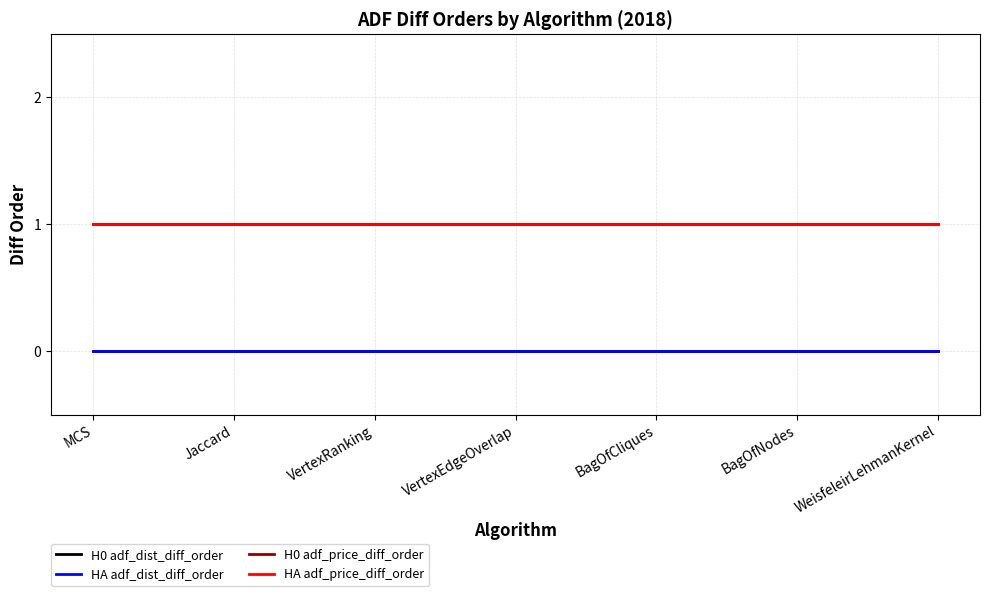

List the labels in order of H0 adf_dist_diff_order value, smallest first.

MCS, Jaccard, VertexRanking, VertexEdgeOverlap, BagOfCliques, BagOfNodes, WeisfeleirLehmanKernel